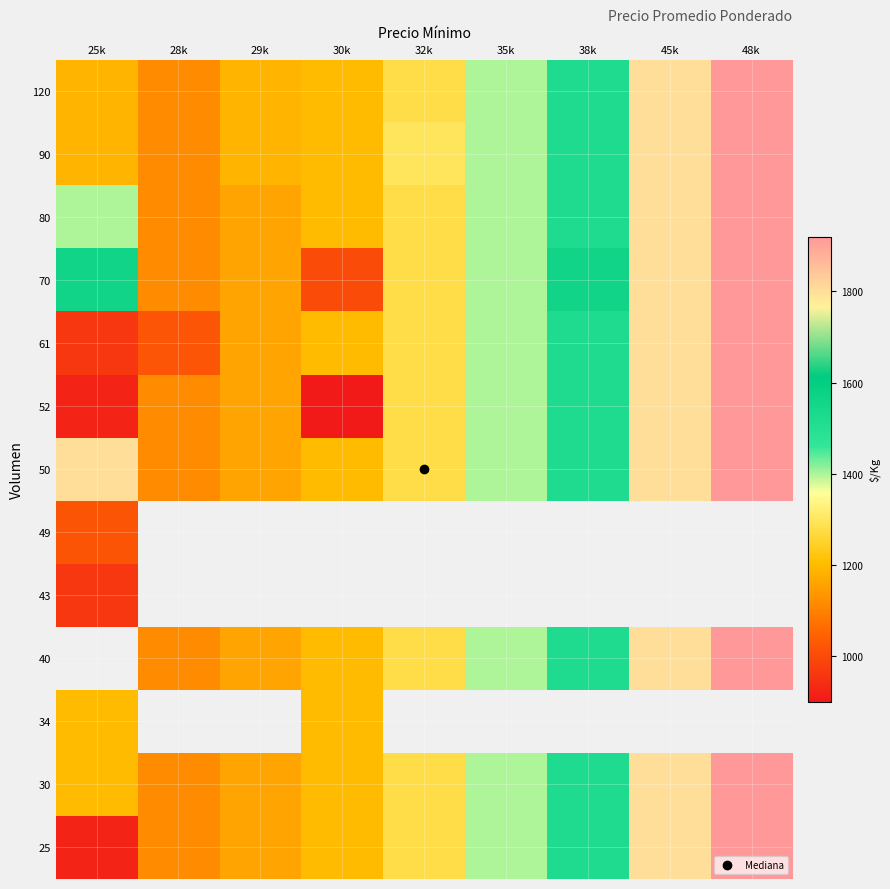

What is the sum of the 61 values at 32k and 28k?

2300.0